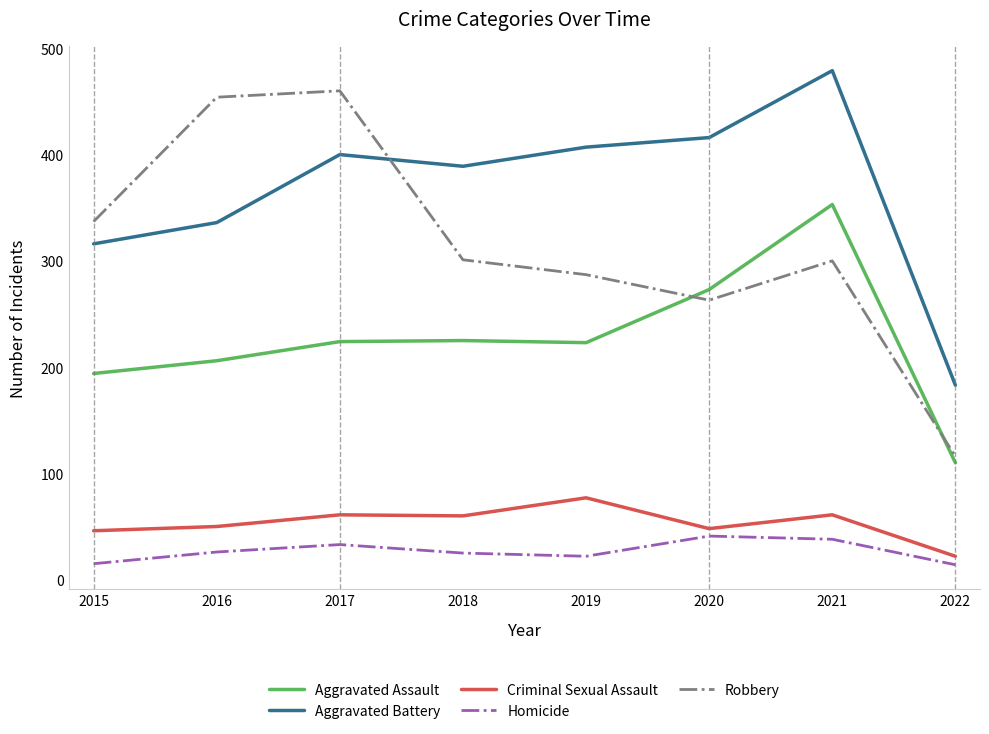

Which series has the largest total across all categories?

Aggravated Battery